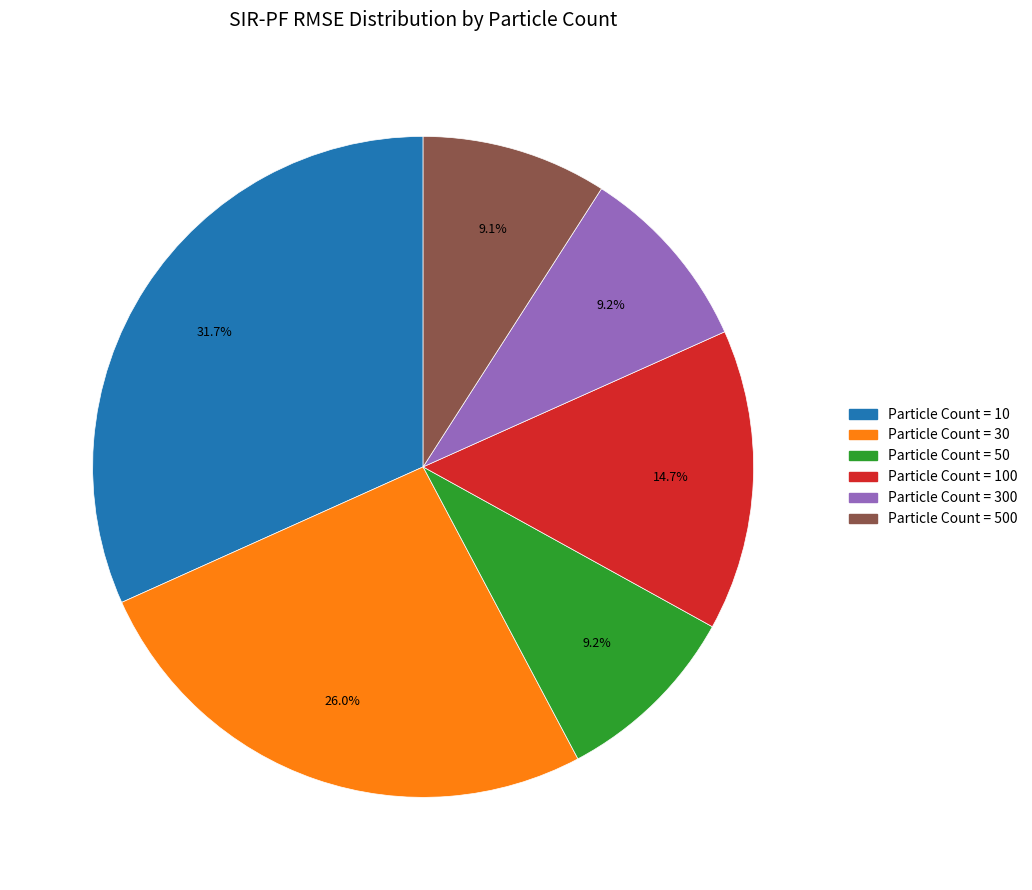

Is there any slice that represents more than half of the pie?

No